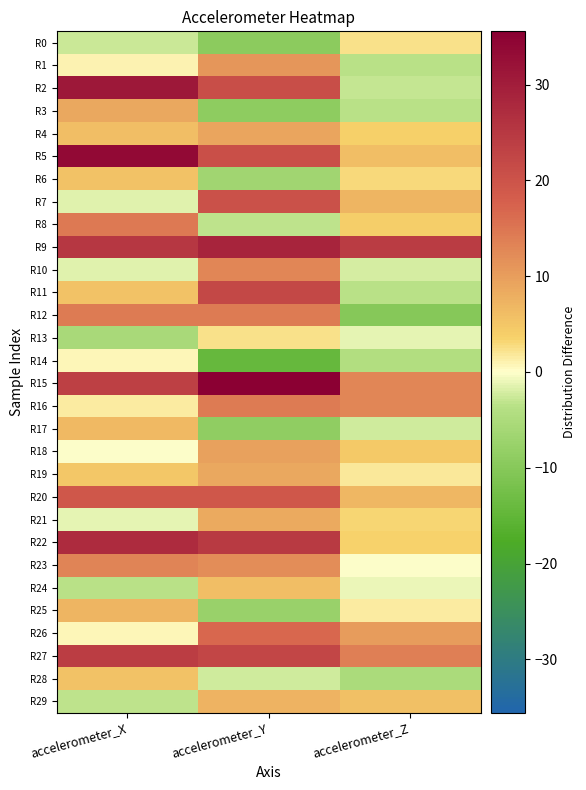

At which category is the sum across all series the highest?

accelerometer_Y